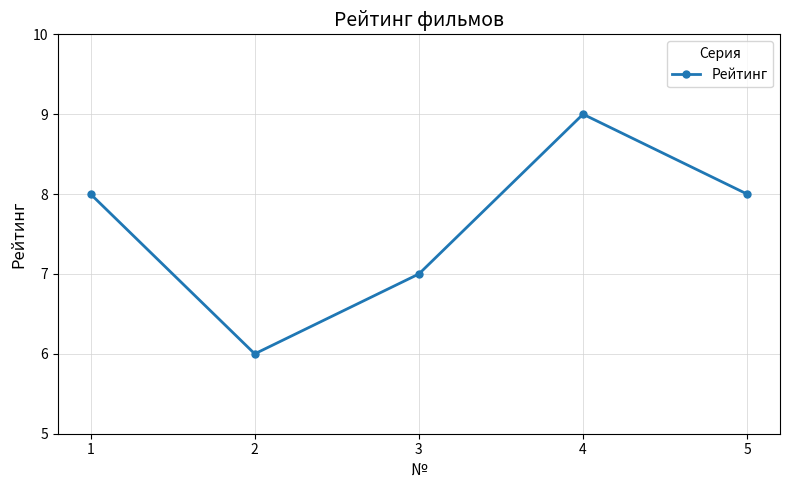

What is the change in value from 3 to 4?

+2